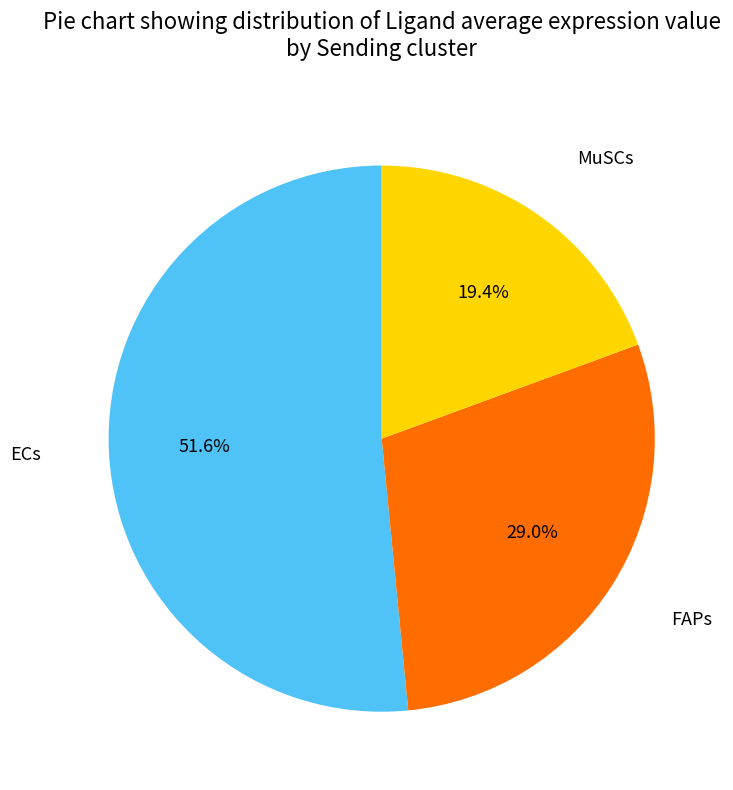

Is there any slice that represents more than half of the pie?

Yes